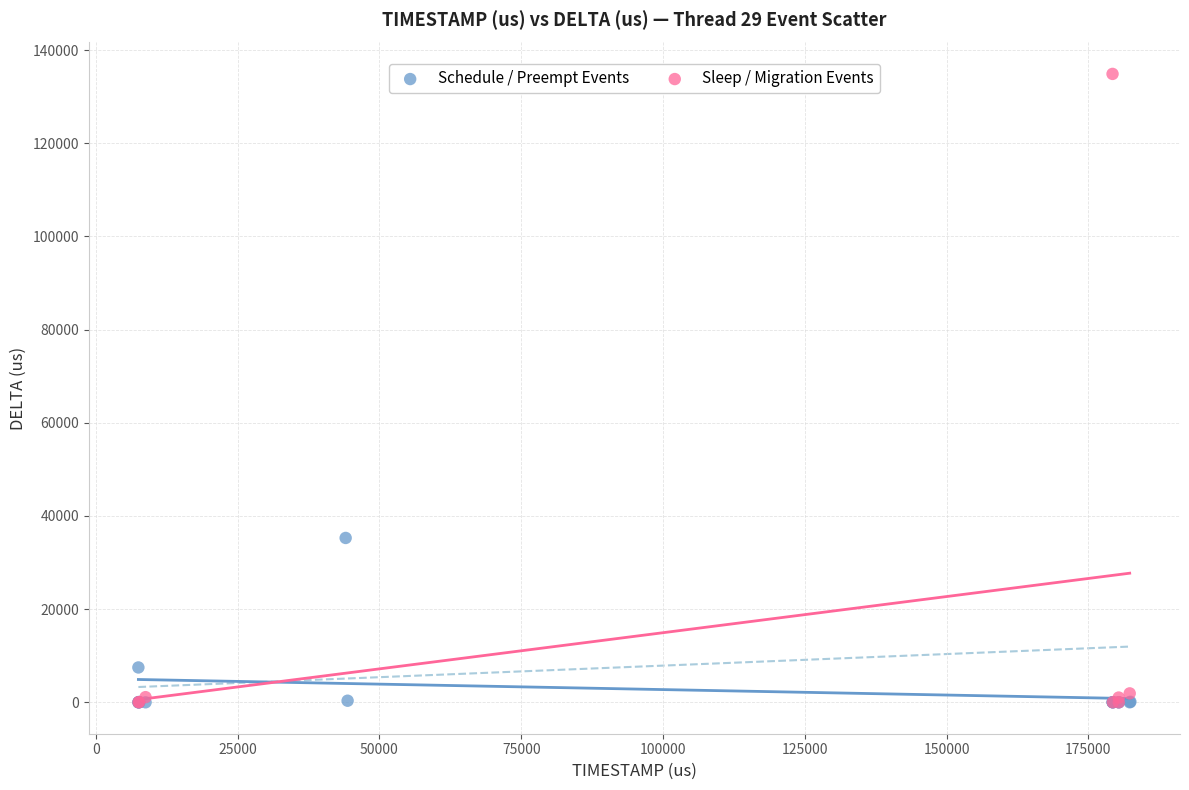

Which series contains the highest Y value?

Sleep / Migration Events